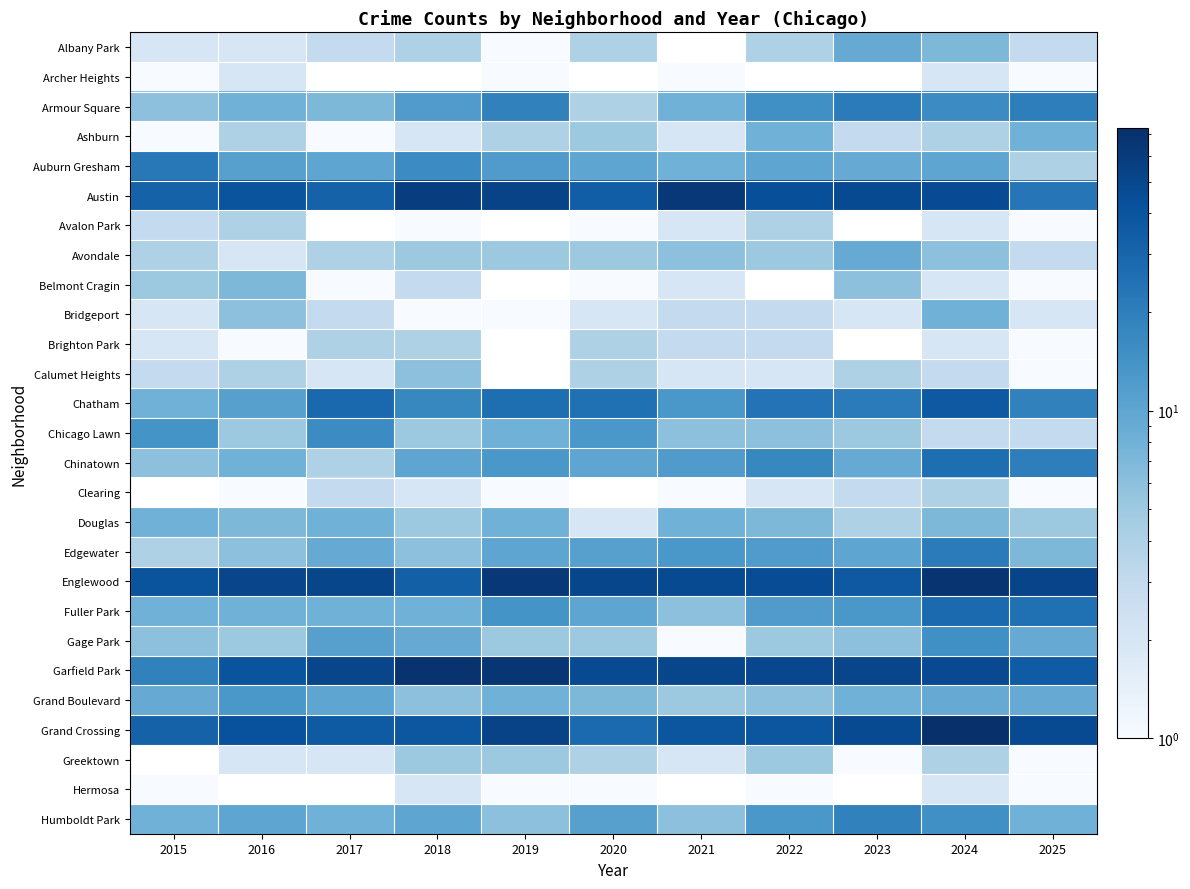

Count the Avalon Park values in the range 4 to 5.

2